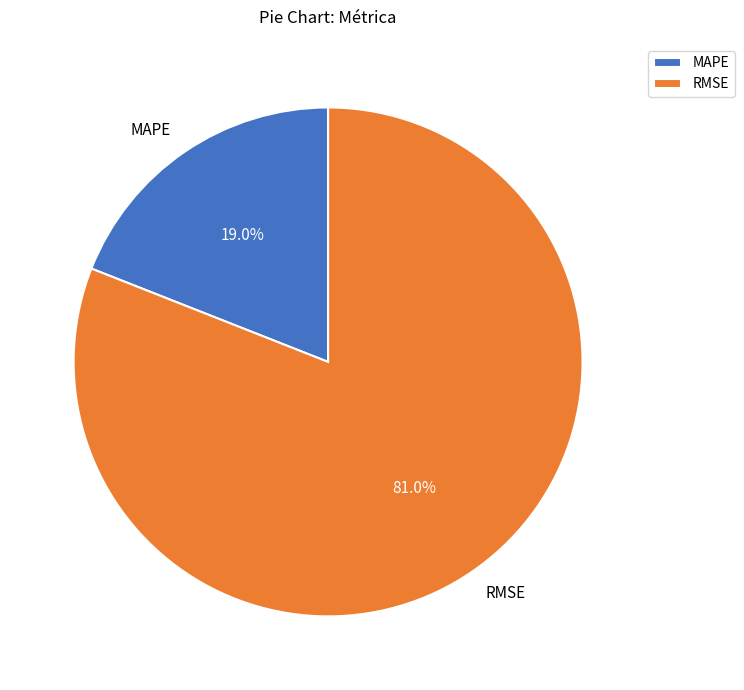

Does RMSE account for over 50% of the chart?

Yes